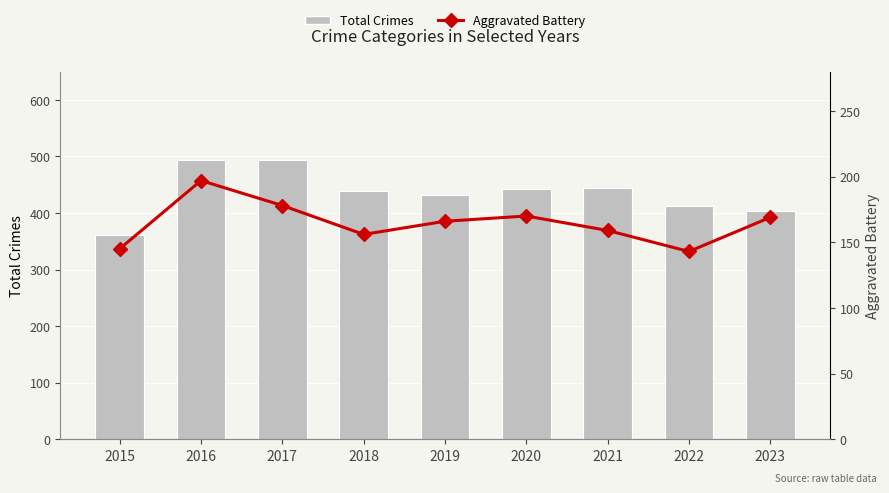

Rank the categories by Total Crimes value from lowest to highest.

2015, 2023, 2022, 2019, 2018, 2020, 2021, 2016, 2017